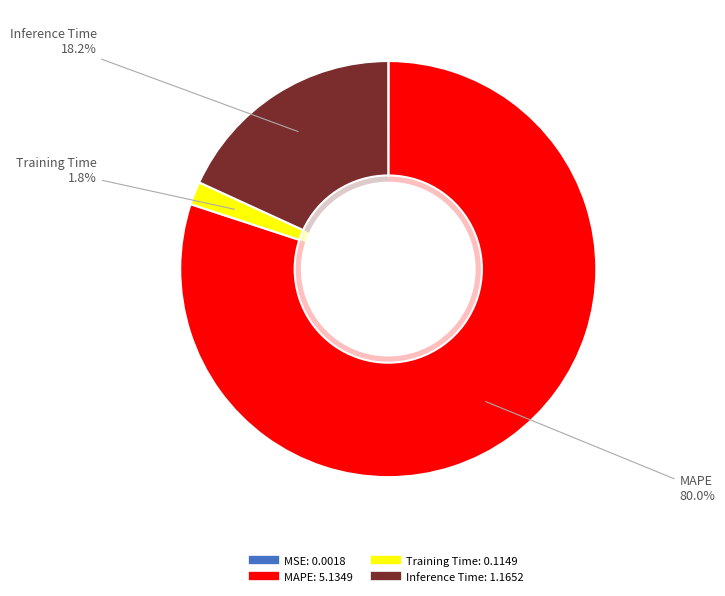

To the nearest percent, what is the difference between the MAPE and Inference Time slice percentages?

62%